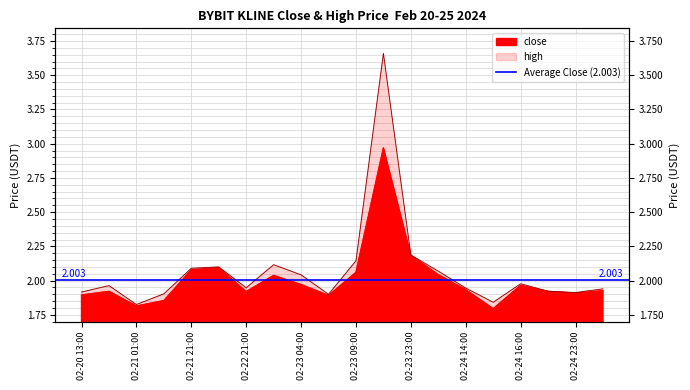

What is the total value across all series at 02-21 21:00?

4.2